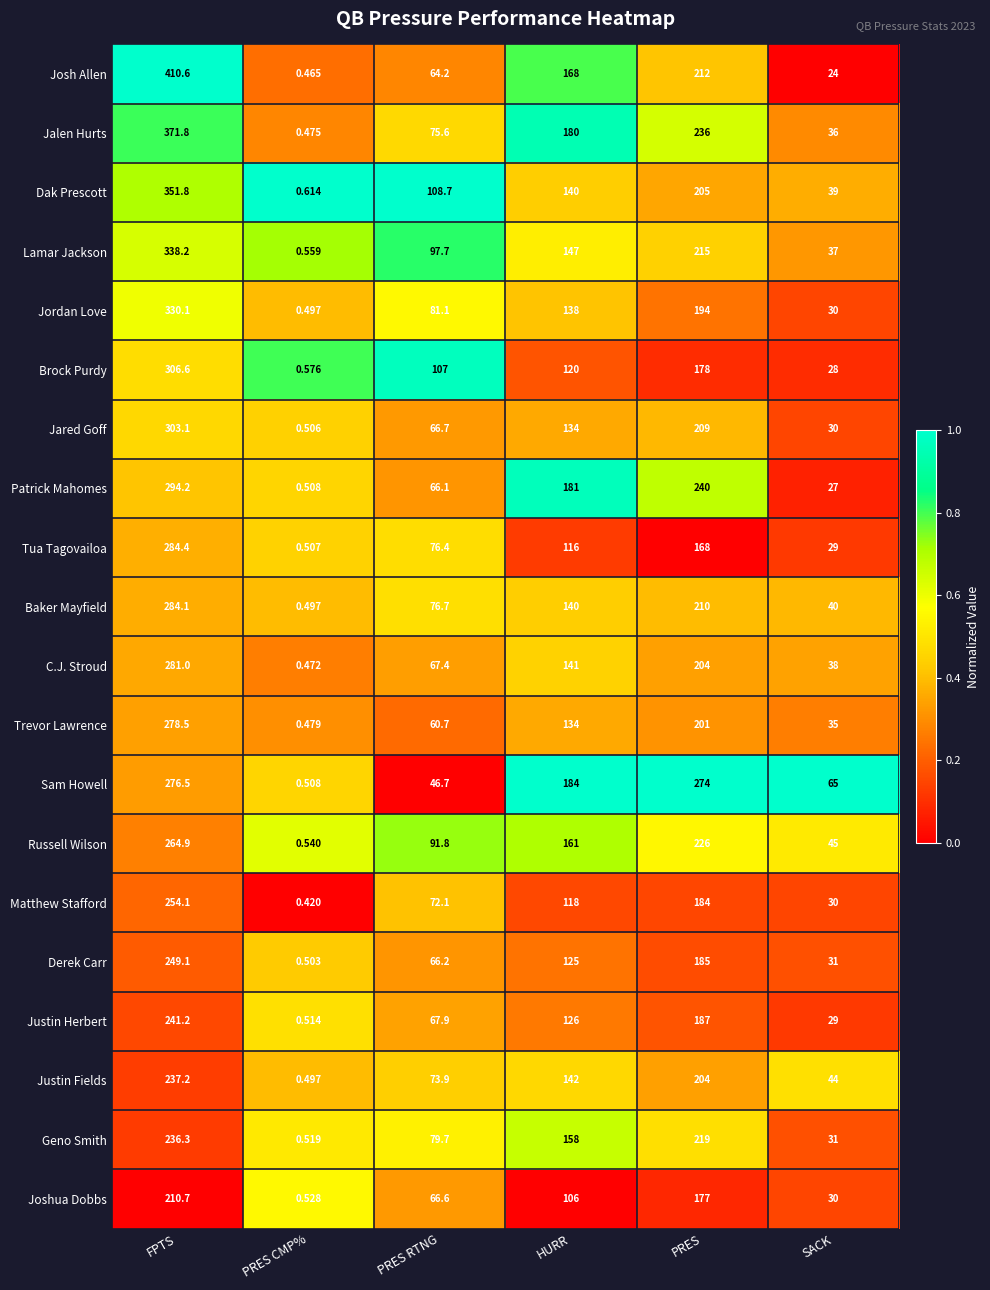

Which category has the highest value in the Jared Goff series?

FPTS